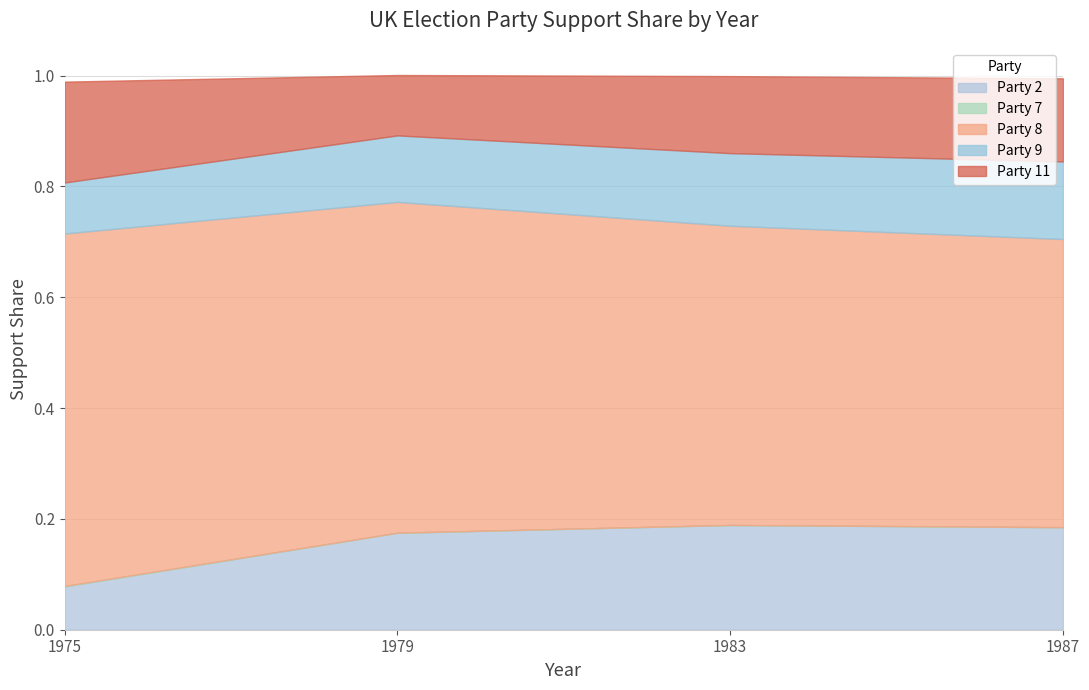

True or false: Party 11 and Party 7 intersect in this chart.

False